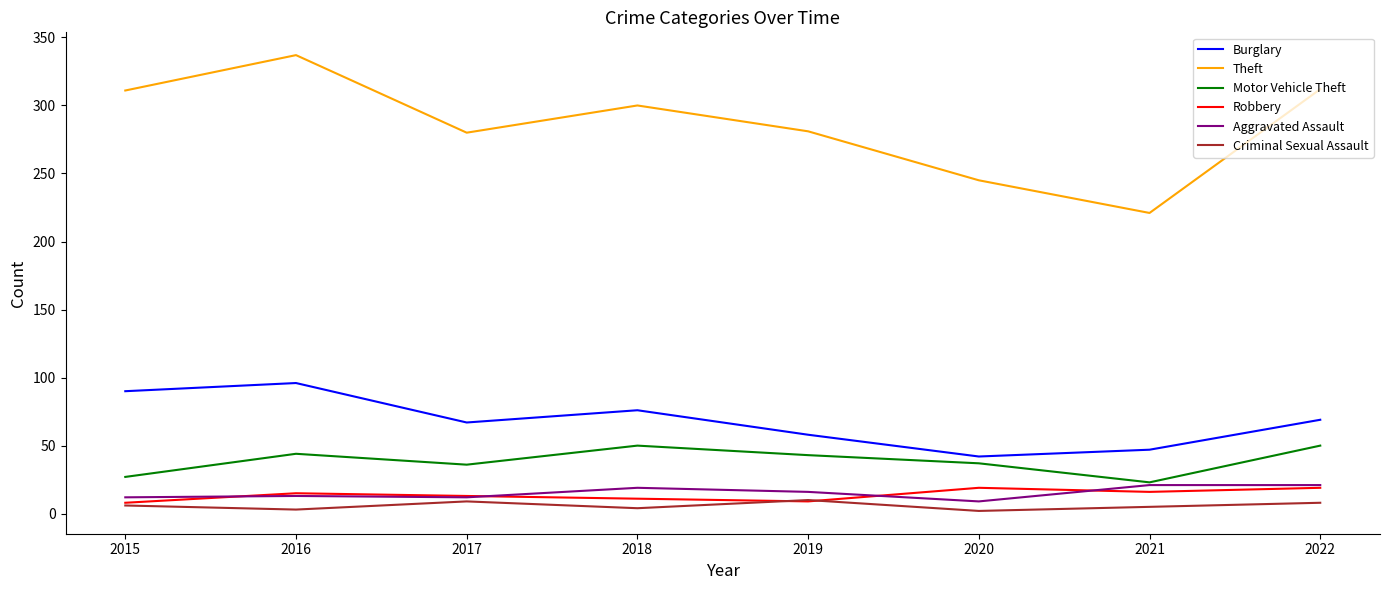

Between 2017 and 2018, which series saw the biggest shift?

Theft